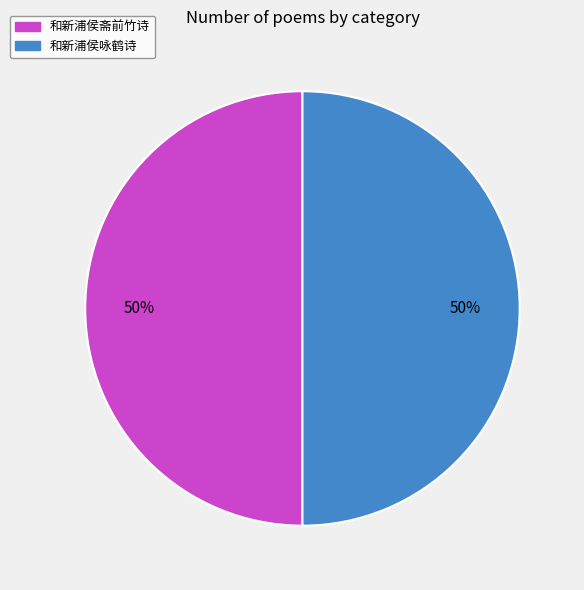

True or false: 和新浦侯斋前竹诗 accounts for 39% of the total.

False